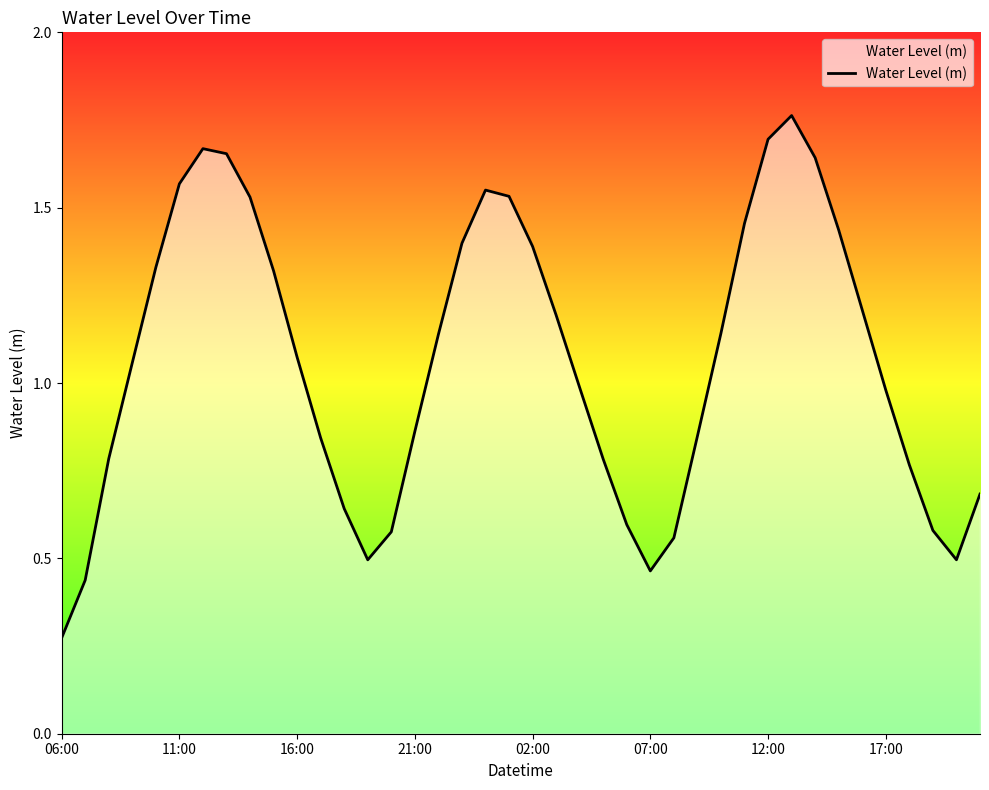

Is this an area chart (filled region under the line)?

Yes